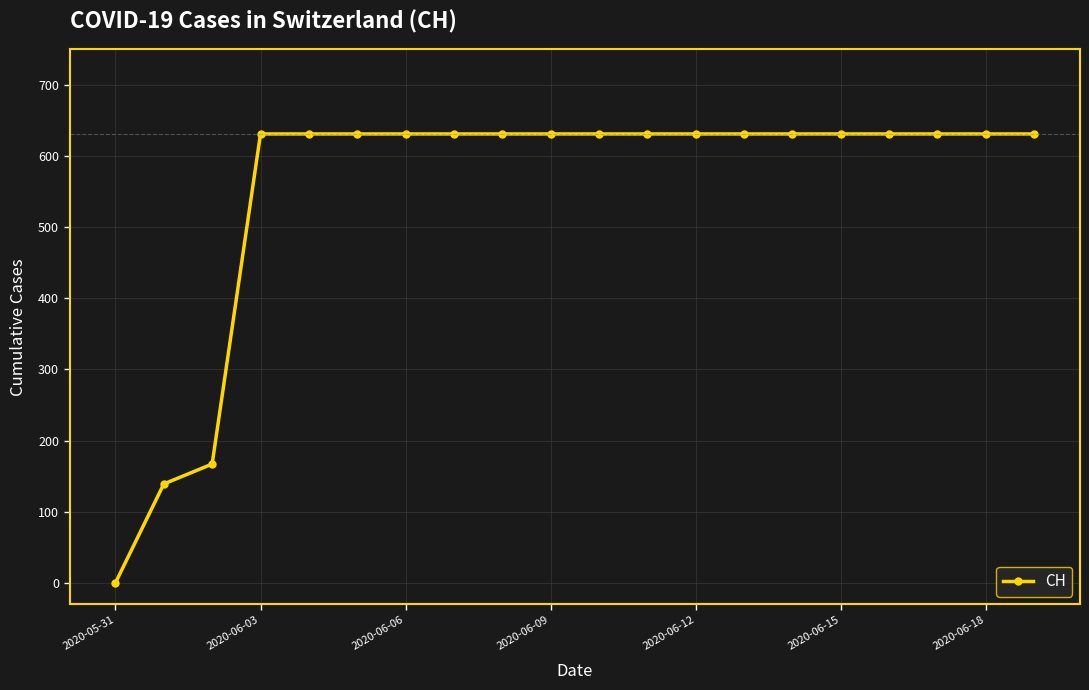

What is the difference between the second highest and second lowest values?

492